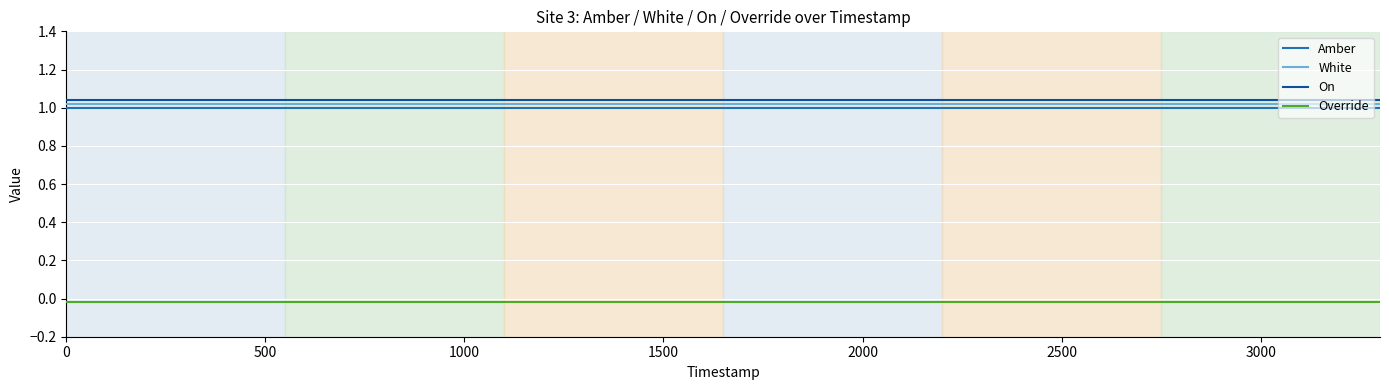

True or false: White and Override cross at least once.

False